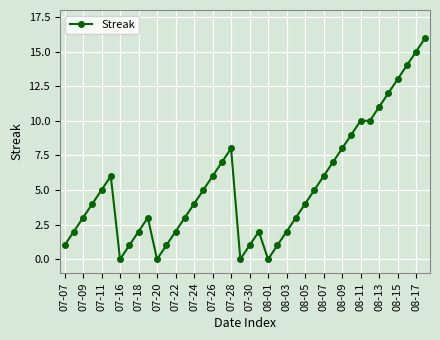

What is the difference between the maximum and minimum values?

16